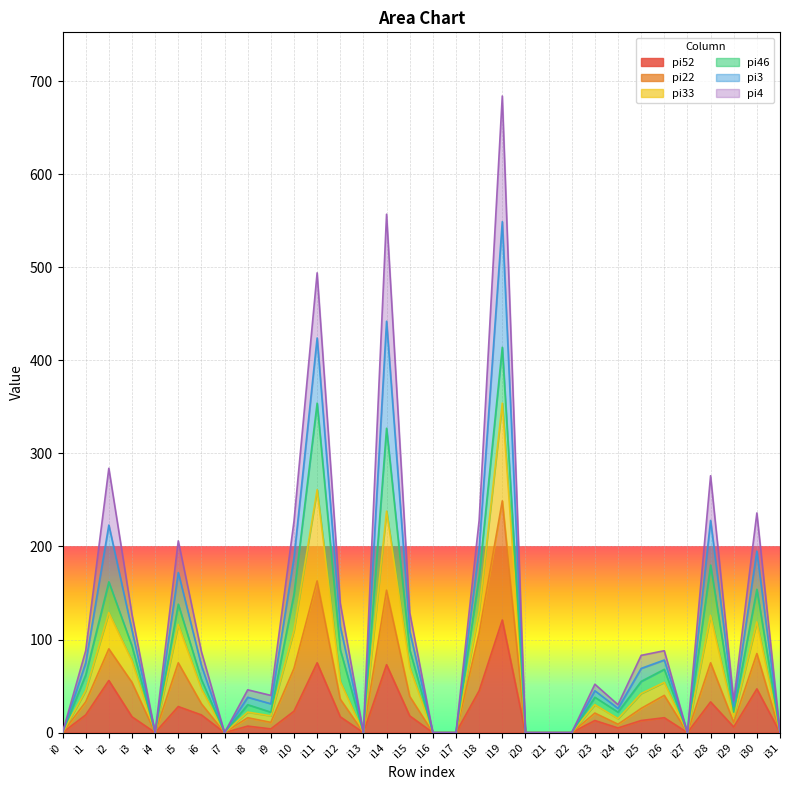

True or false: pi52 and pi33 intersect in this chart.

False